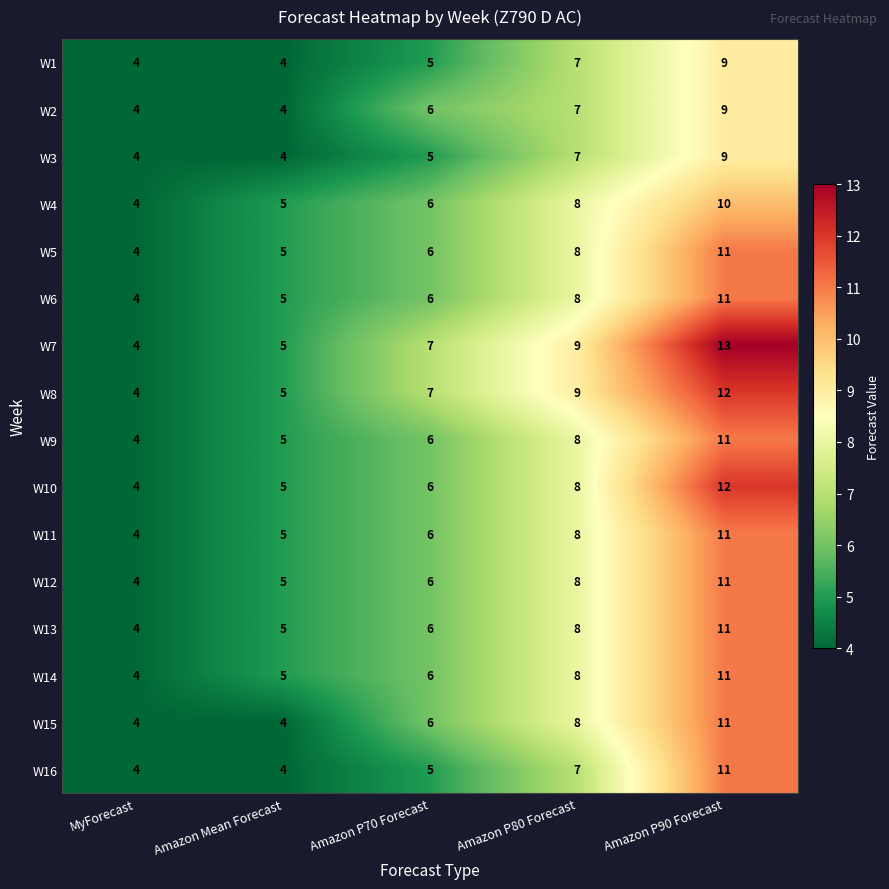

What is the smallest value displayed?

4